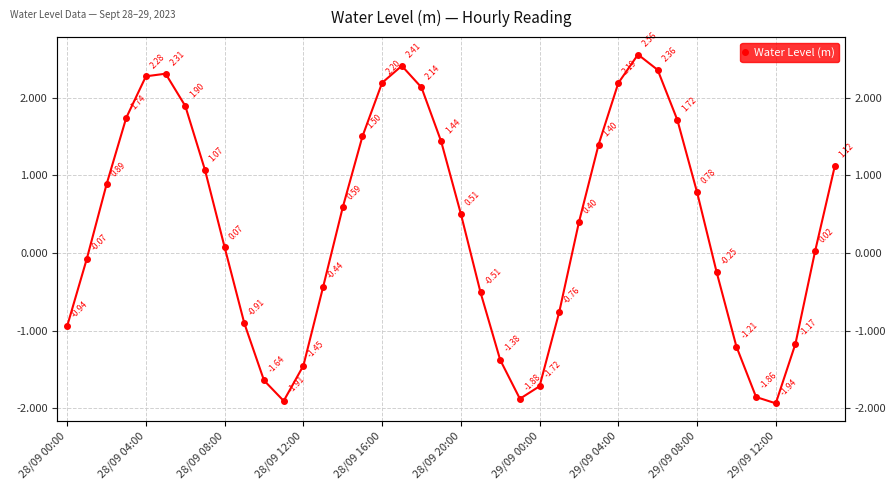

List the labels in order of value, smallest first.

36, 11, 23, 35, 24, 10, 12, 22, 34, 37, 28/09 00:00, 29/09 12:00, 25, 21, 13, 33, 28/09 04:00, 38, 29/09 08:00, 26, 20, 14, 32, 28/09 08:00, 29/09 04:00, 39, 27, 19, 15, 31, 28/09 12:00, 29/09 00:00, 18, 28, 16, 28/09 16:00, 28/09 20:00, 30, 17, 29